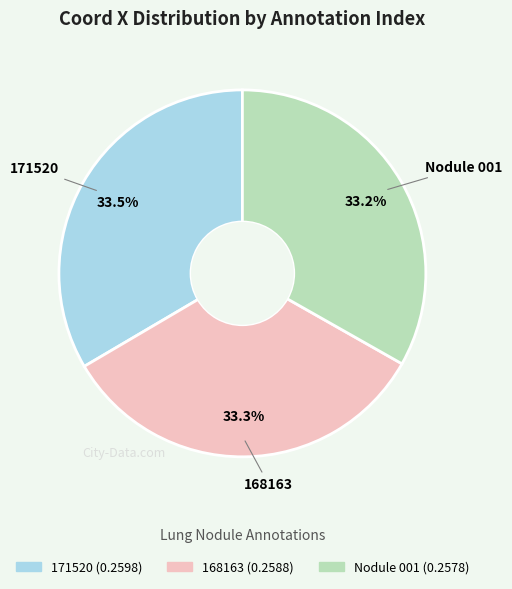

What percentage do Nodule 001 and 168163 together represent?

66.5%